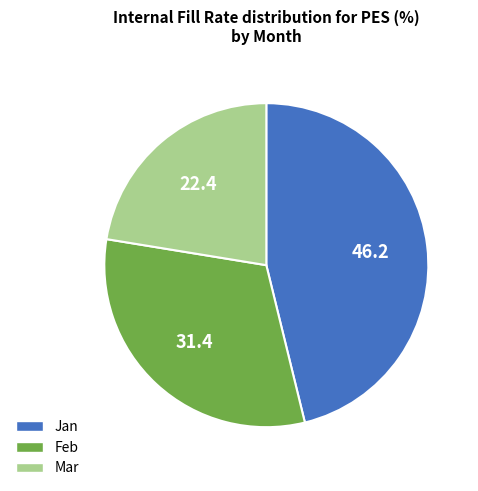

Which has a higher value, Jan or Mar?

Jan